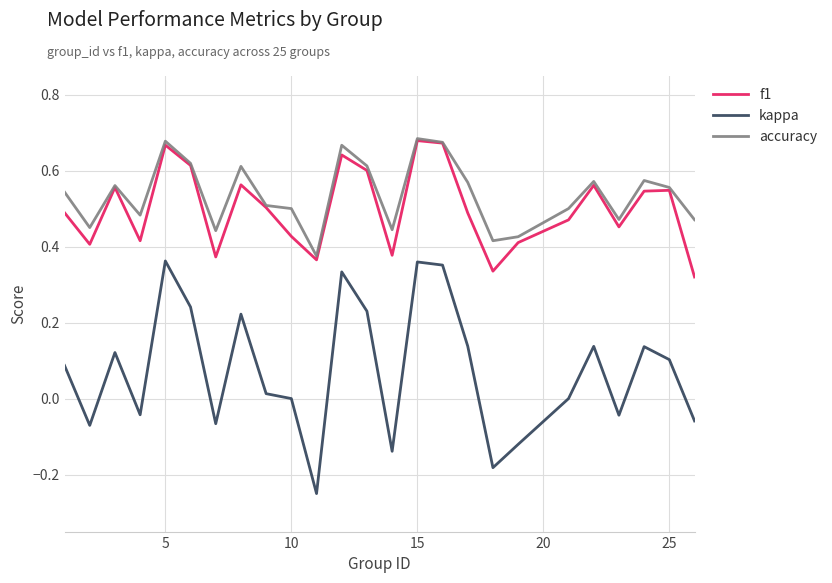

At how many categories does at least one series exceed 0?

25